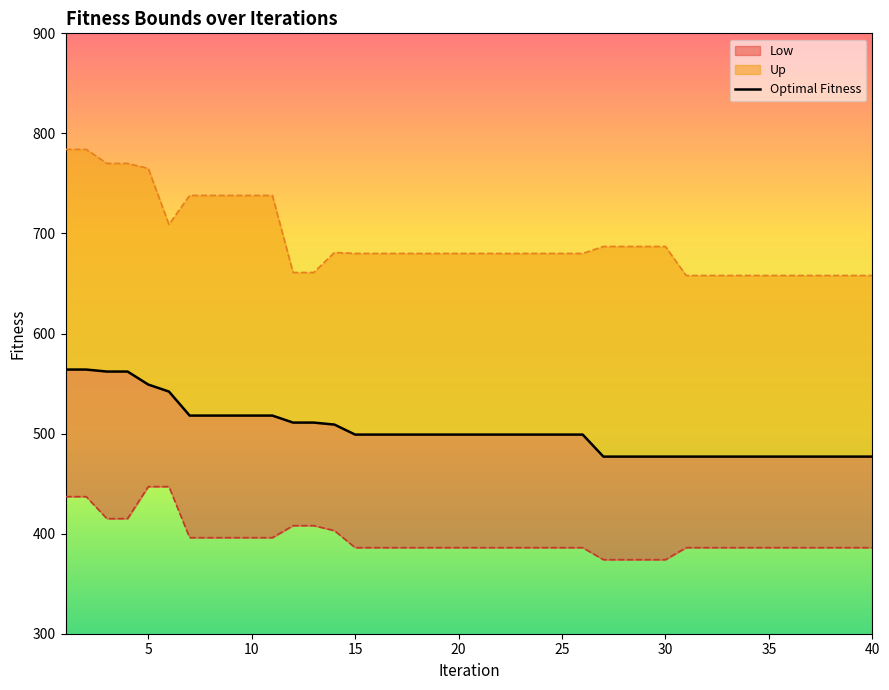

What are all the series names shown in the legend?

Low, Optimal Fitness, Up